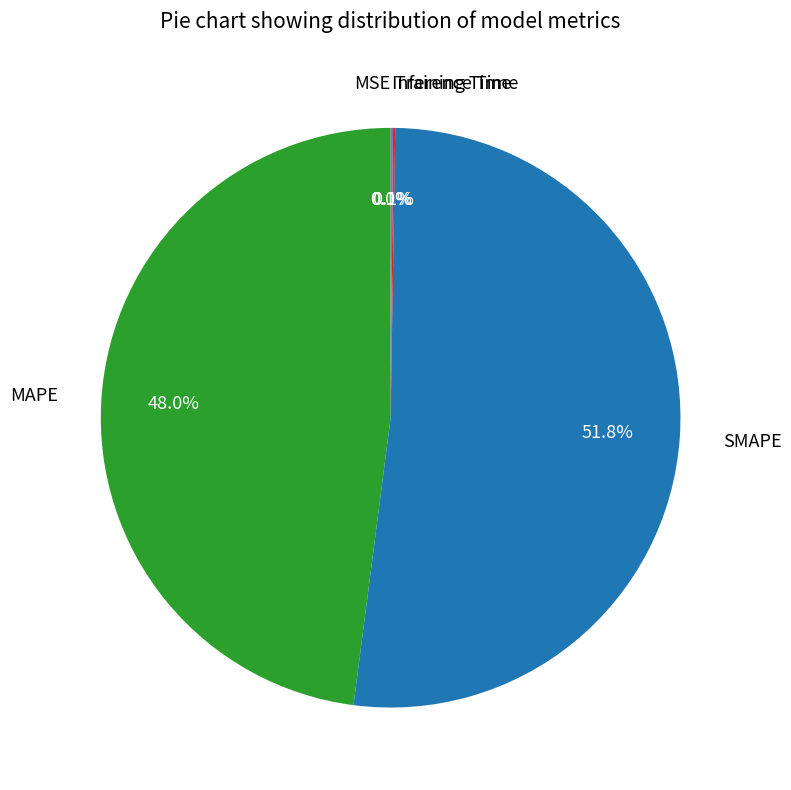

To the nearest percent, what is the average slice percentage?

20%